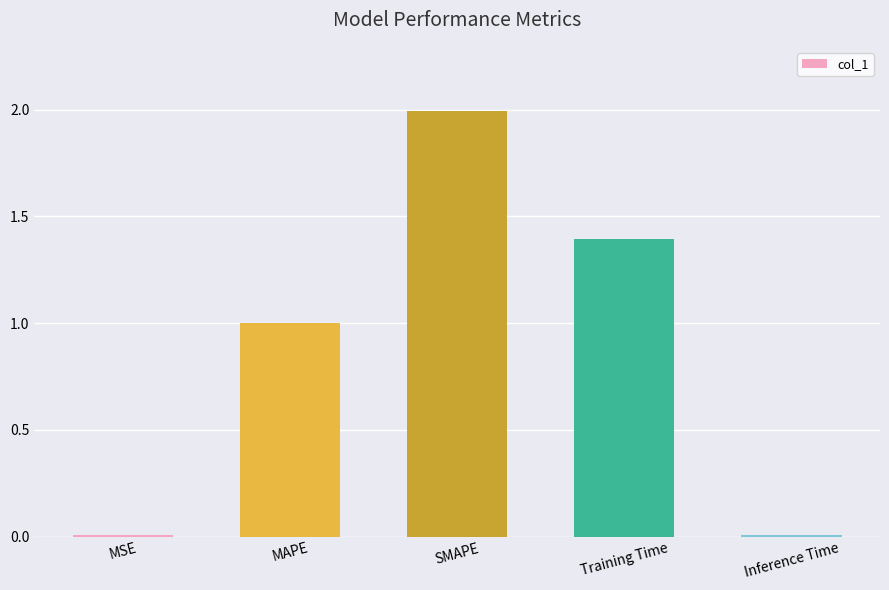

What is the greatest value displayed?

2.0